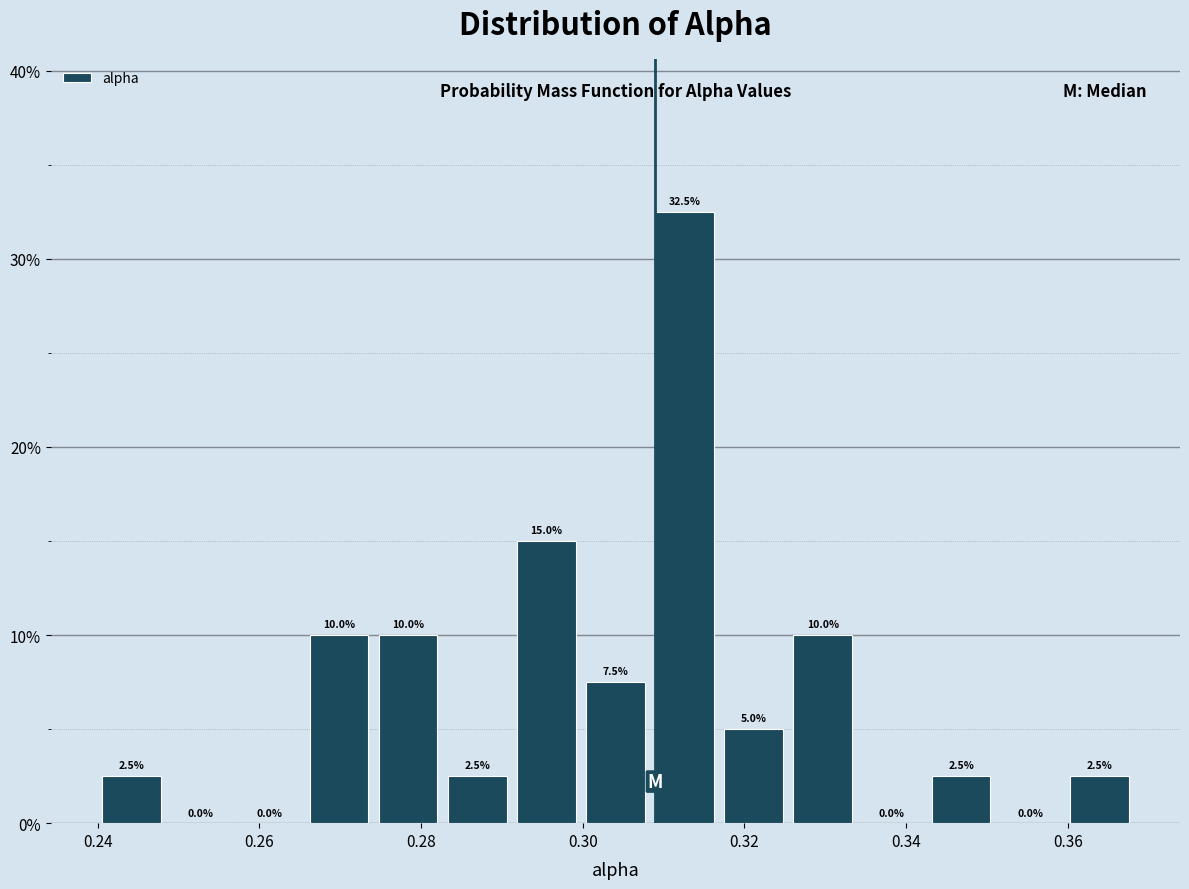

Reading left to right, transcribe this chart: for each bar, give the range it covers on the x-axis and its height. The bar edges are not printed on the chart, so give them approximately, as read against the axis.

0.240 to 0.248: 2.5
0.248 to 0.258: 0.0
0.258 to 0.266: 0.0
0.266 to 0.274: 10.0
0.274 to 0.282: 10.0
0.282 to 0.292: 2.5
0.292 to 0.300: 15.0
0.300 to 0.308: 7.5
0.308 to 0.316: 32.5
0.316 to 0.326: 5.0
0.326 to 0.334: 10.0
0.334 to 0.342: 0.0
0.342 to 0.352: 2.5
0.352 to 0.360: 0.0
0.360 to 0.368: 2.5